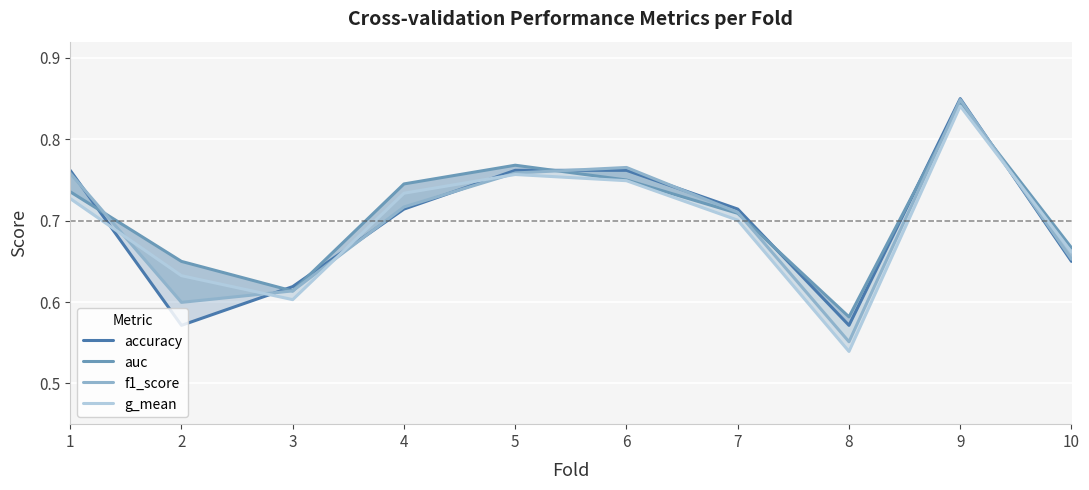

What is the lowest value of the f1_score series?

0.6